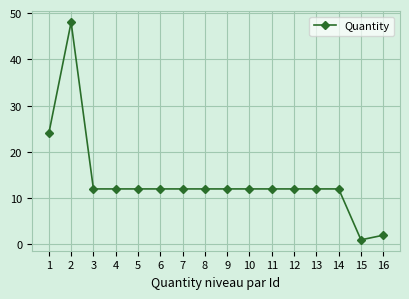

Reading left to right, list all the values displayed in this chart.

24	48	12	12	12	12	12	12	12	12	12	12	12	12	1	2